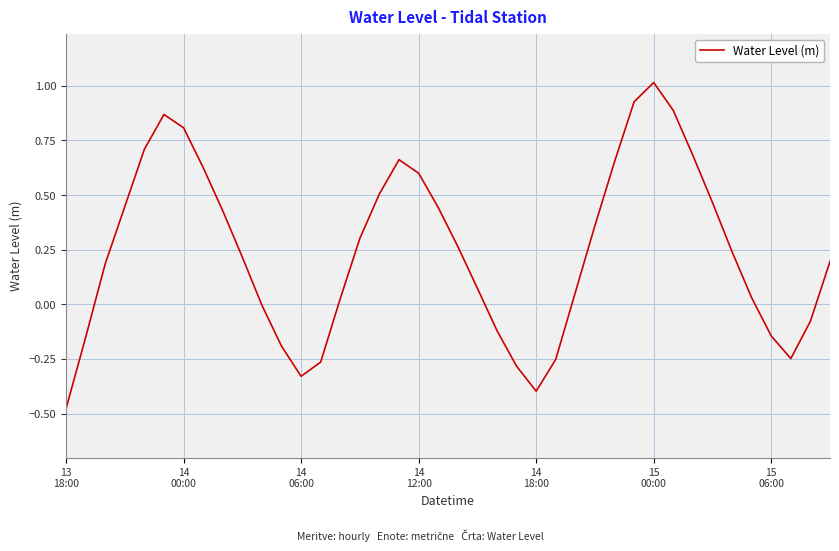

What is the difference between the maximum and minimum values?

1.5